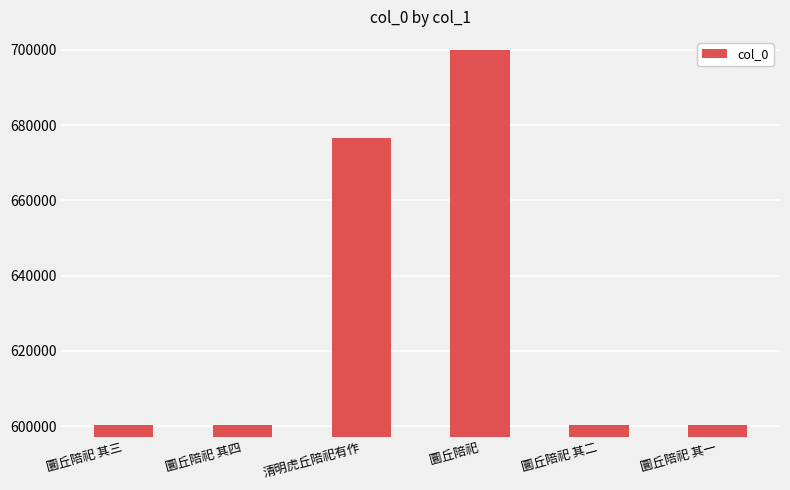

Where is the data nearest to the value 650091?

清明虎丘陪祀有作